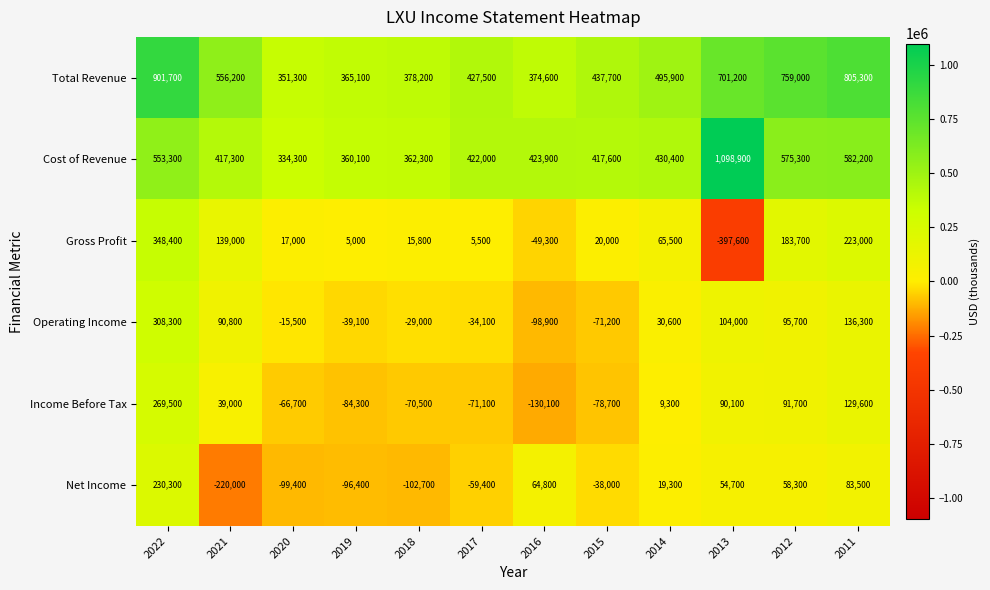

The value of Gross Profit at 2014 is 109317. True or false?

False